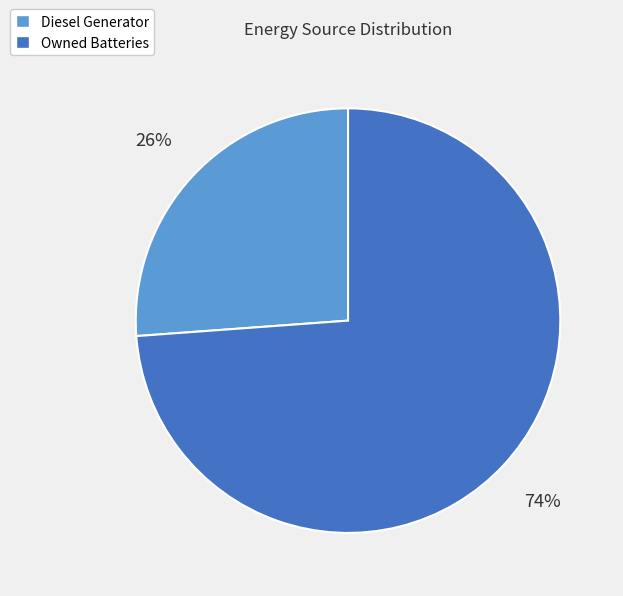

Which category has the smallest portion of the pie?

Diesel Generator